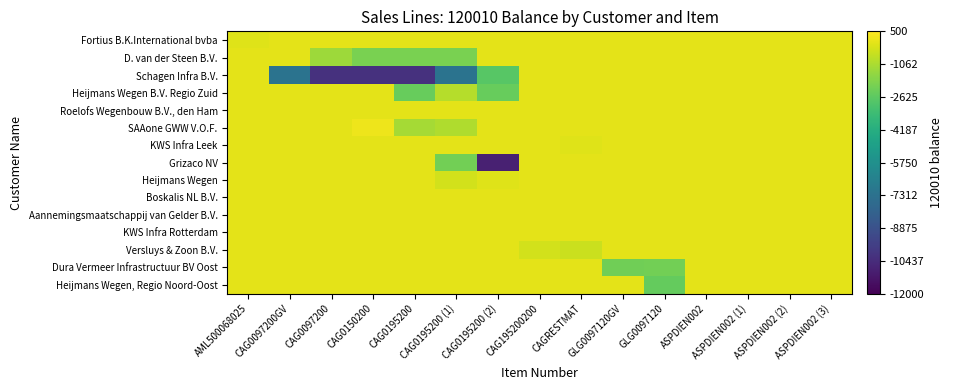

At which category does the chart reach its peak across all series?

CAG0150200